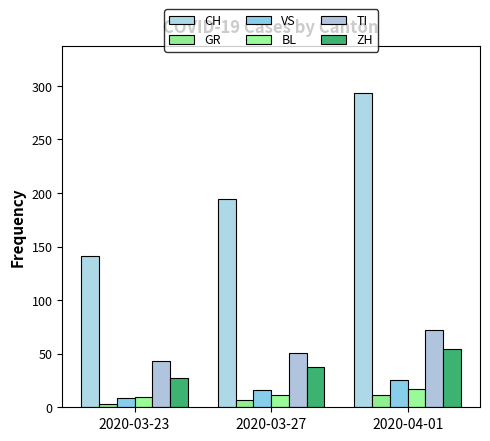

List the series in order of their peak value, highest first.

CH, TI, ZH, VS, BL, GR